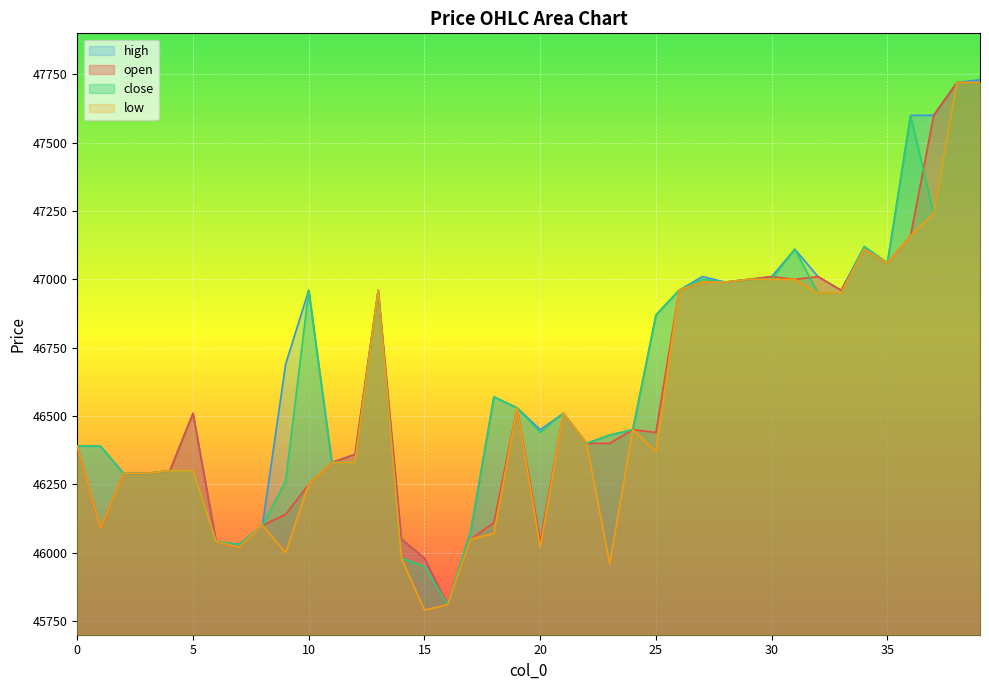

In open, how many points are higher than both neighbors (excluding endpoints)?

8